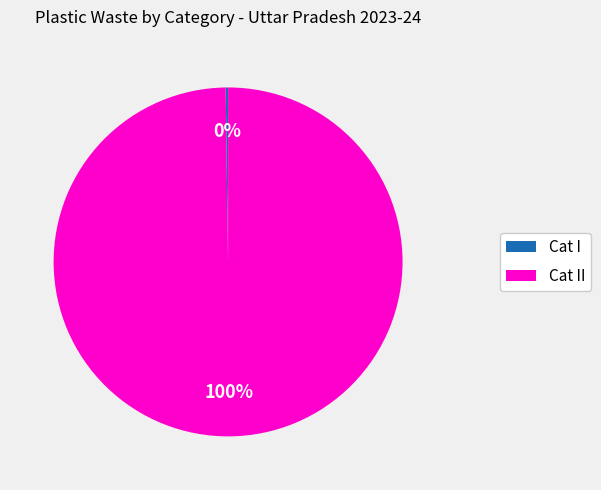

Is there a majority slice in this chart?

Yes